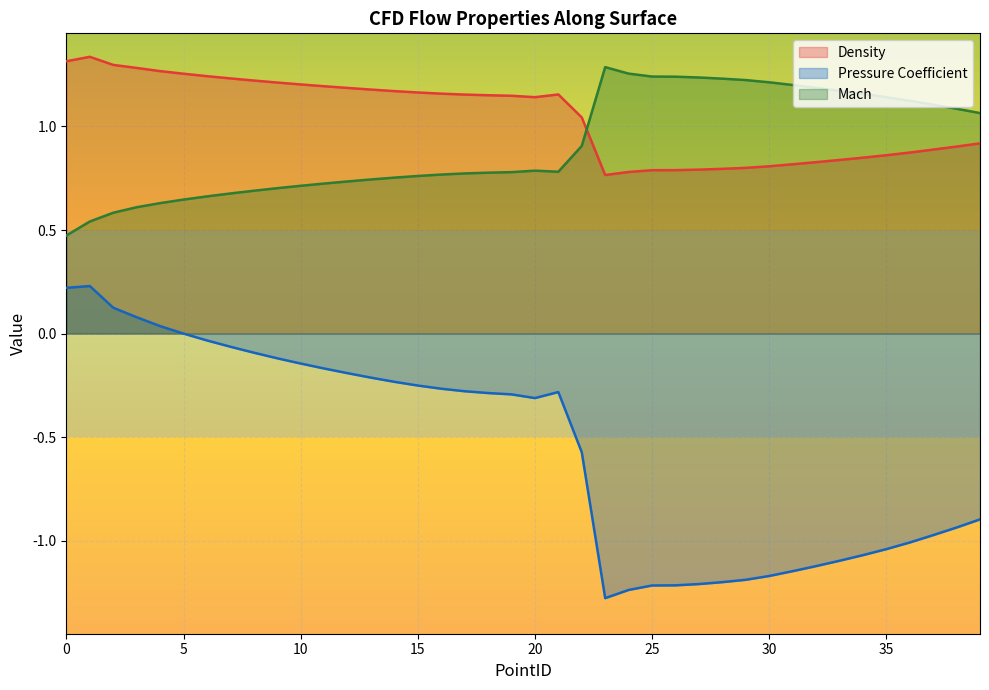

Which series has the largest total across all categories?

Density